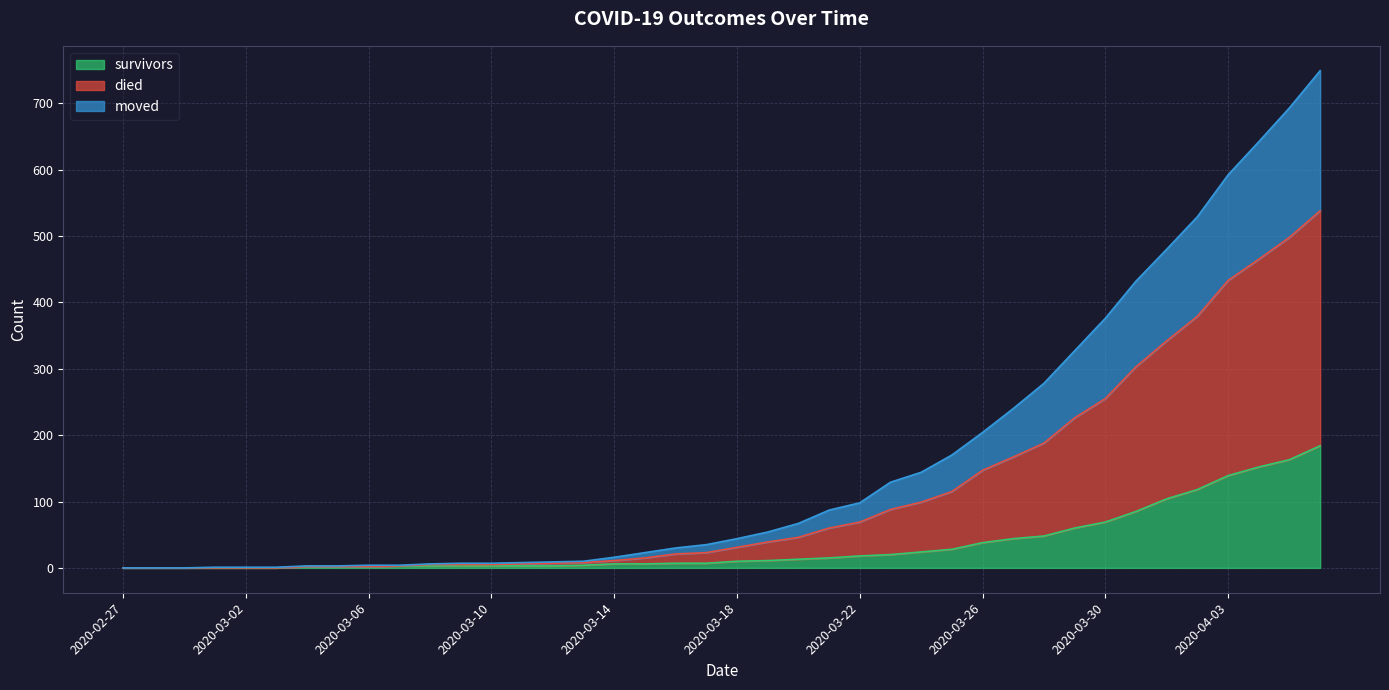

Which has a higher value, 2020-03-02 or 2020-03-13?

2020-03-13